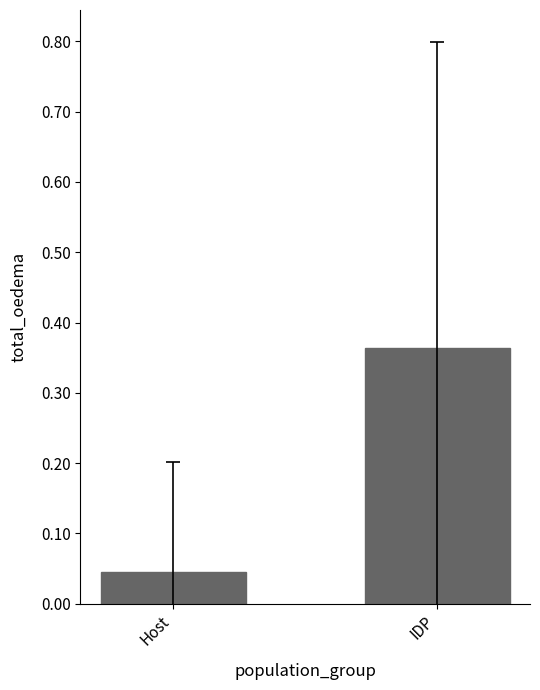

Rank the categories by value from lowest to highest.

Host, IDP